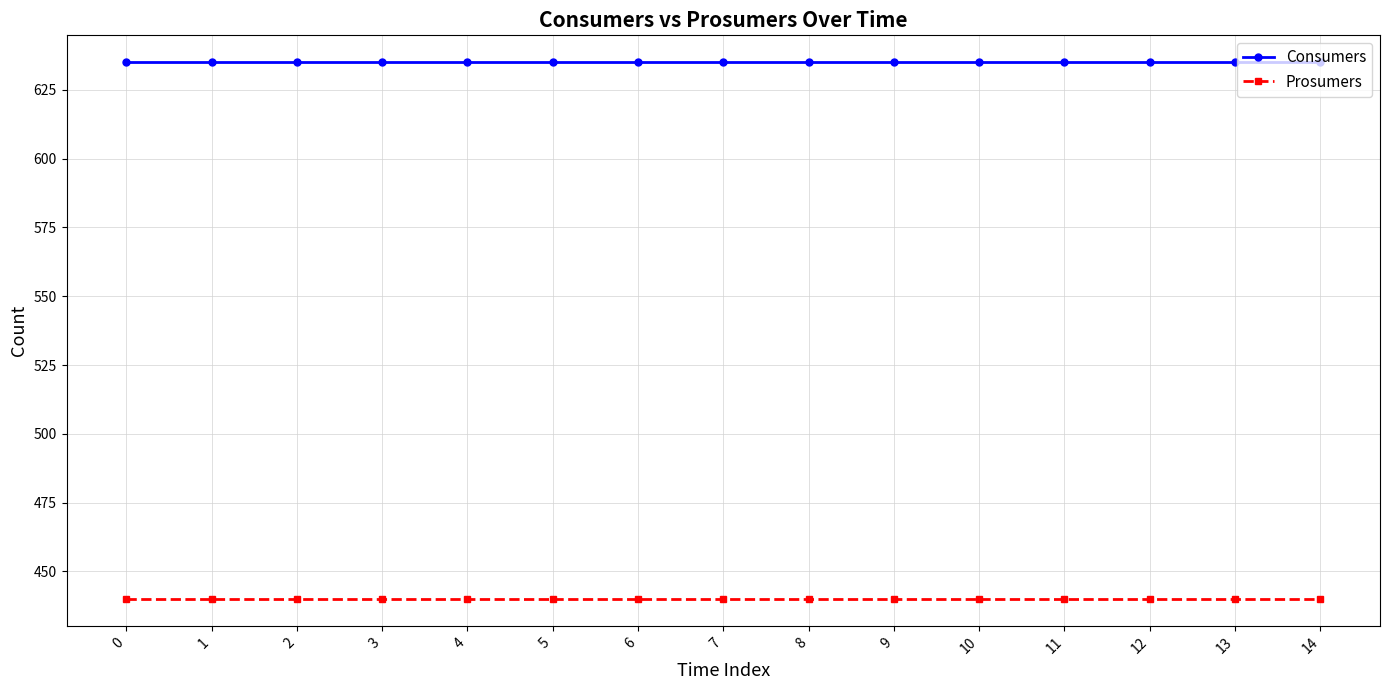

True or false: Prosumers and Consumers cross at least once.

False